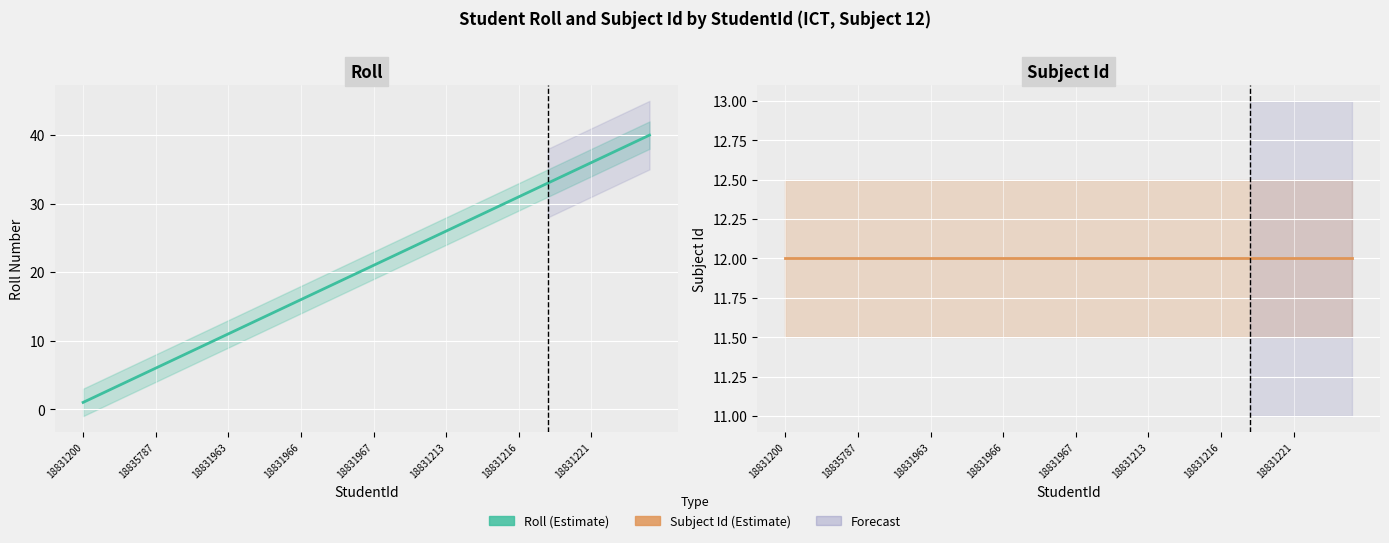

What is the label of the 33rd point from the right?

18831221